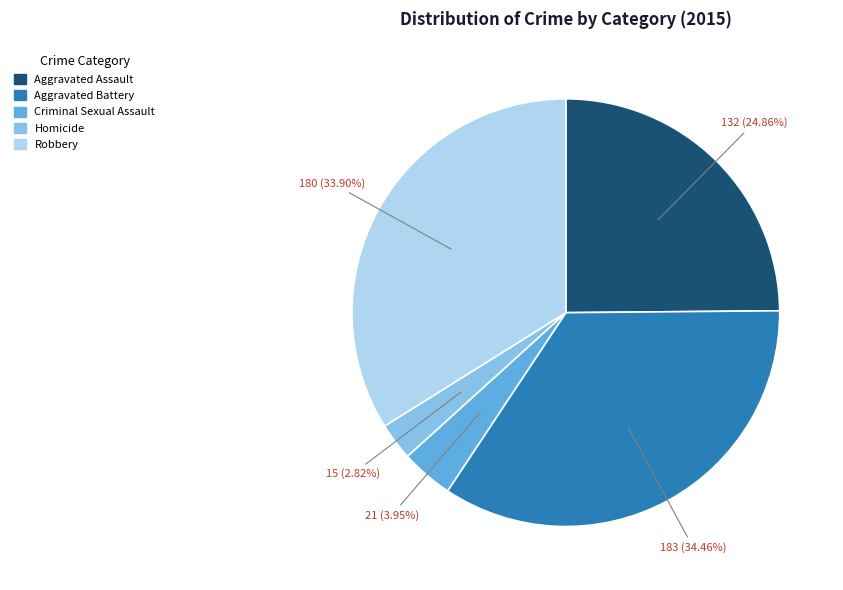

Is it true that Criminal Sexual Assault is 4% of the pie?

True